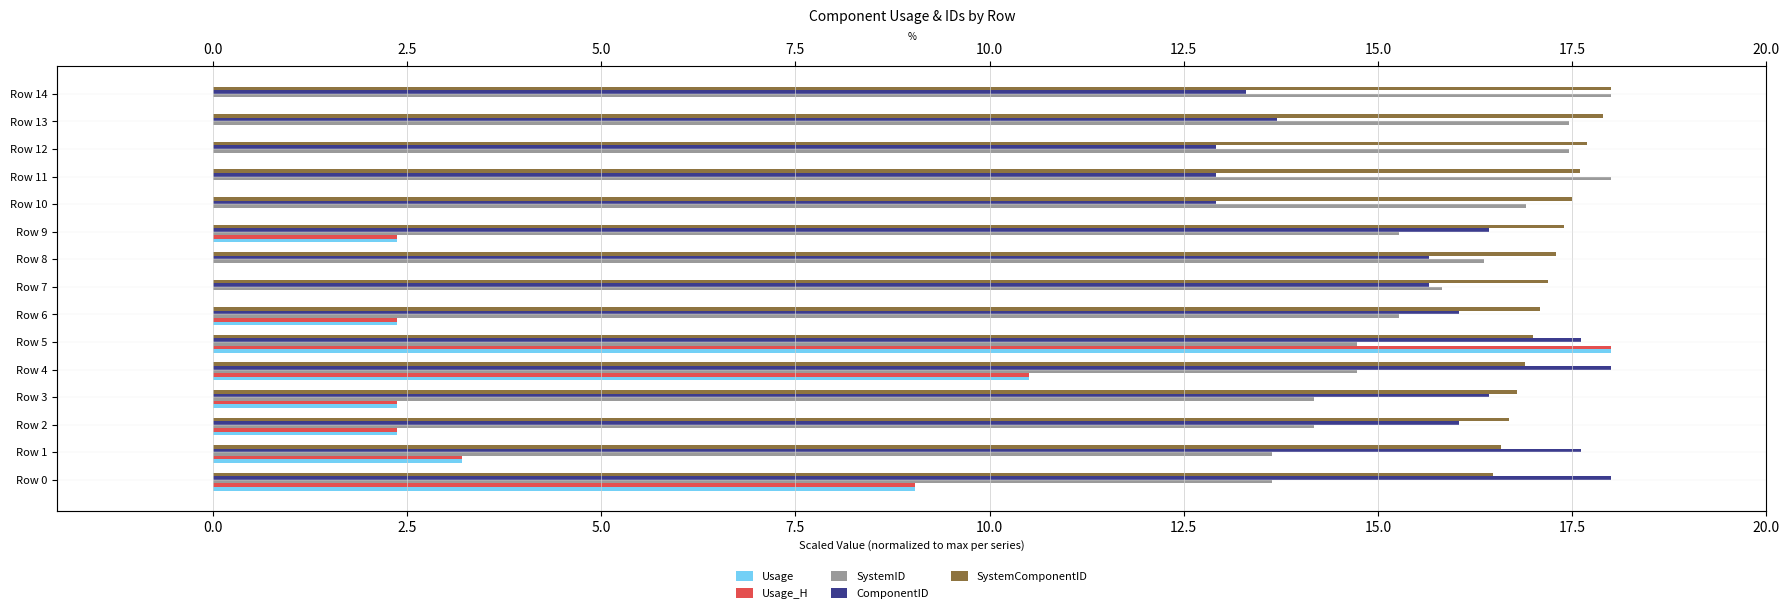

Which series has the largest range (max minus min)?

Usage